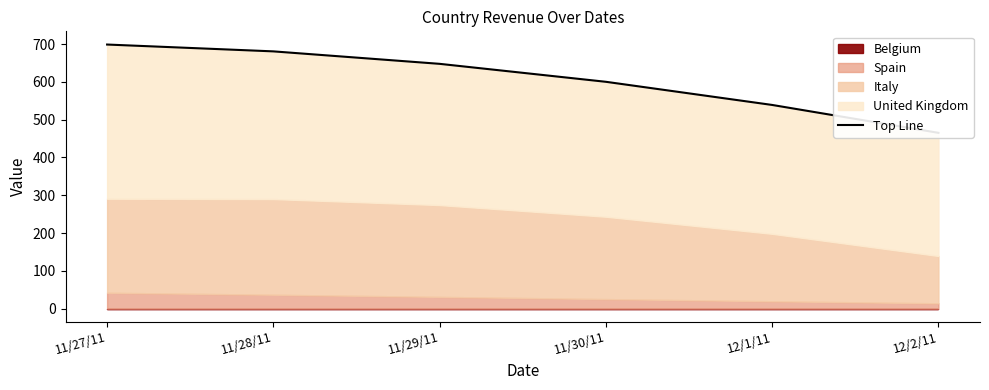

What is the difference between the maximum and minimum values?

233.8